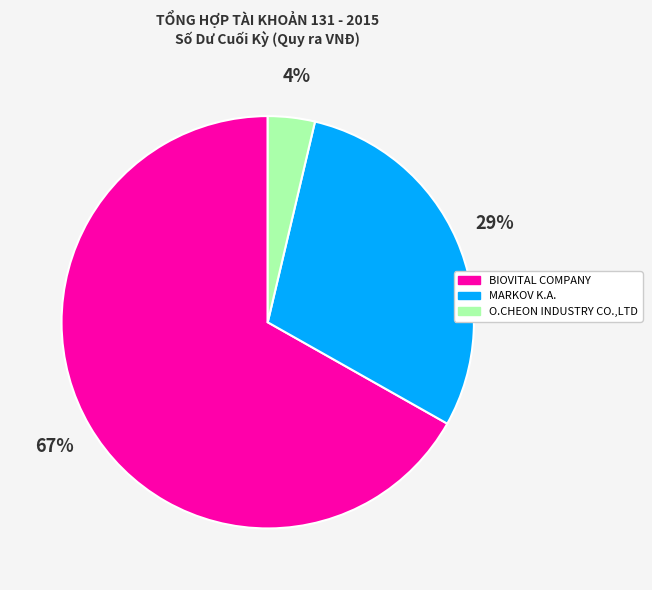

To the nearest percent, what portion does O.CHEON INDUSTRY CO.,LTD represent?

4%